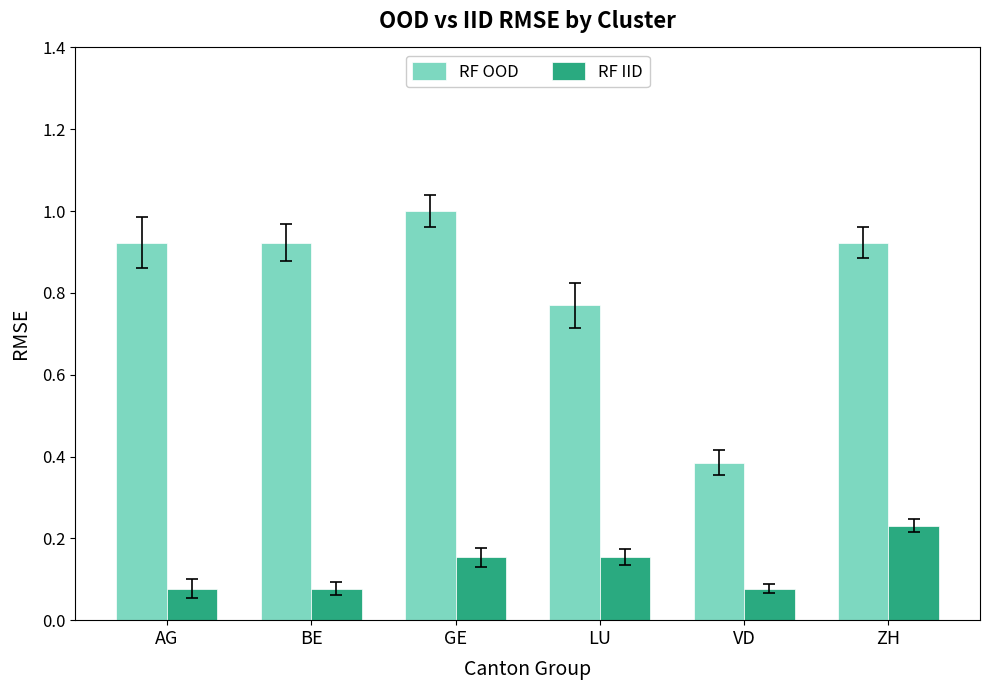

Rank the series by their average value, from highest to lowest.

RF OOD, RF IID